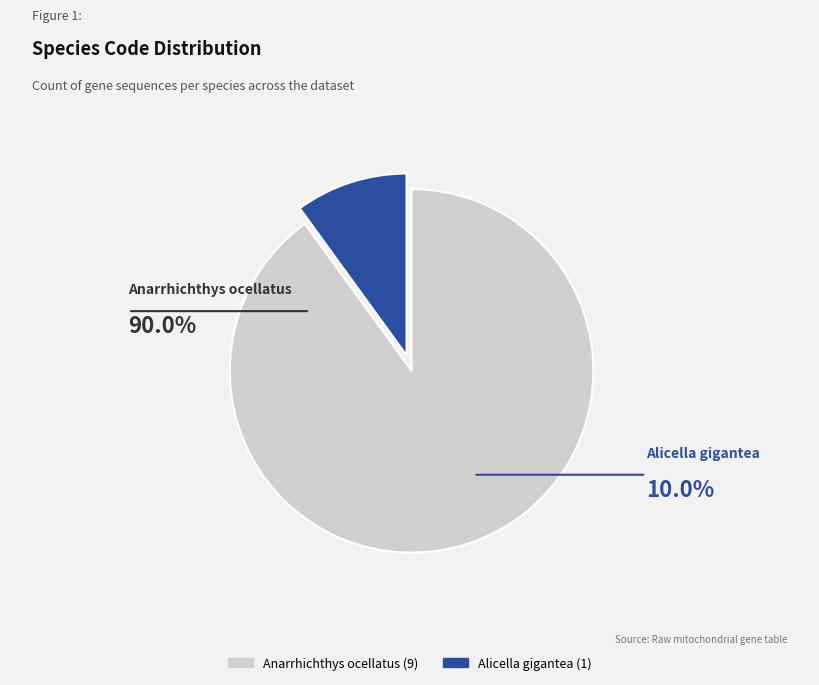

Rank the categories by value from highest to lowest.

Anarrhichthys ocellatus, Alicella gigantea